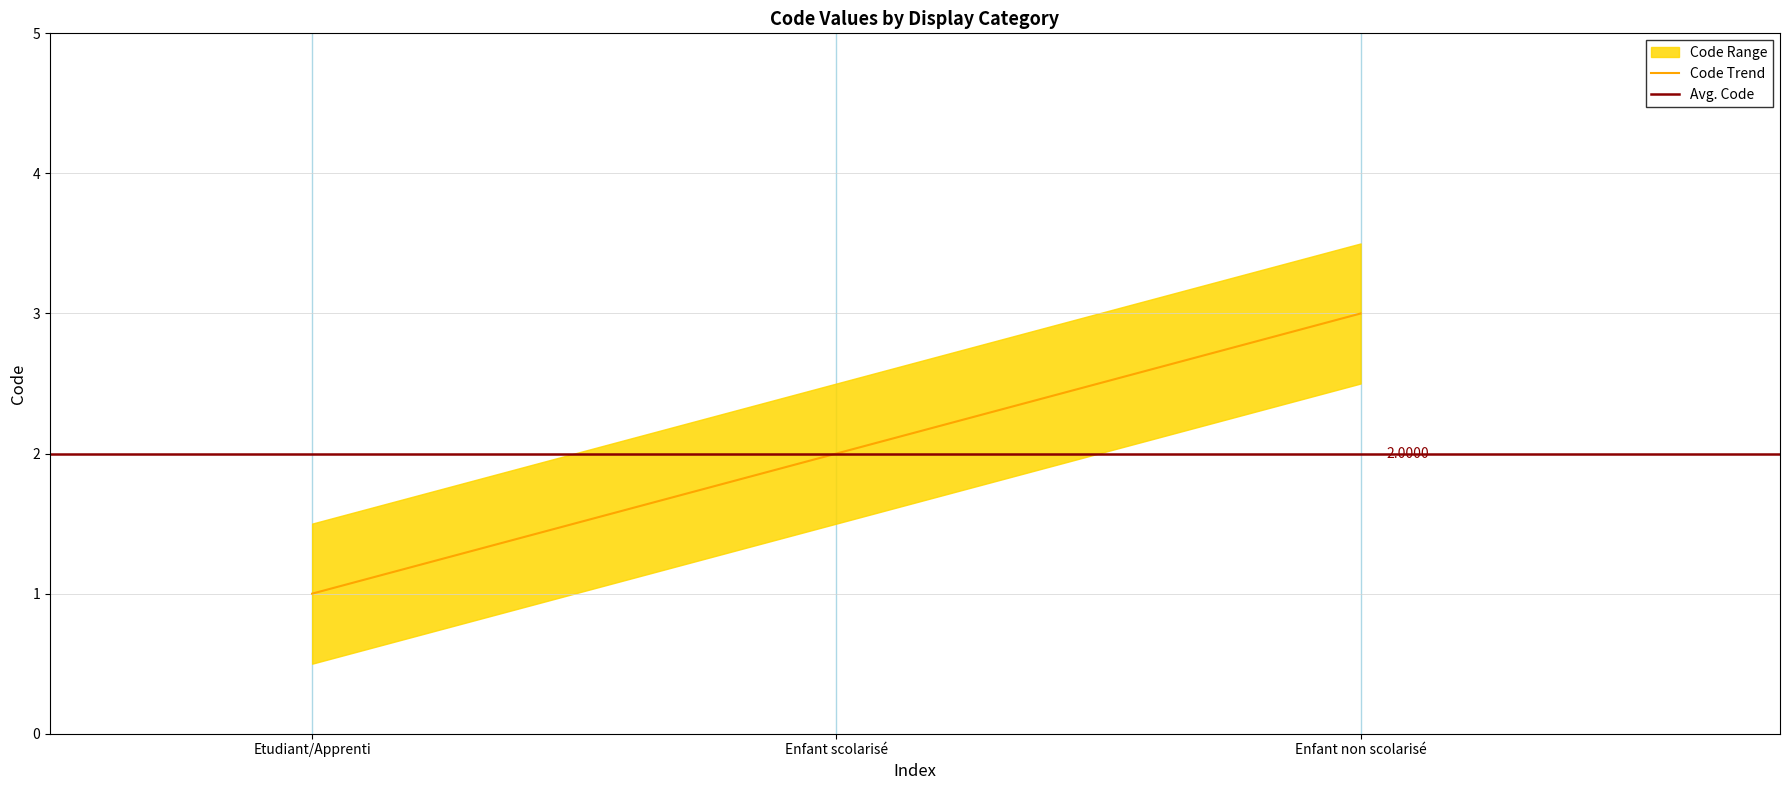

What is the sum of all values?

6